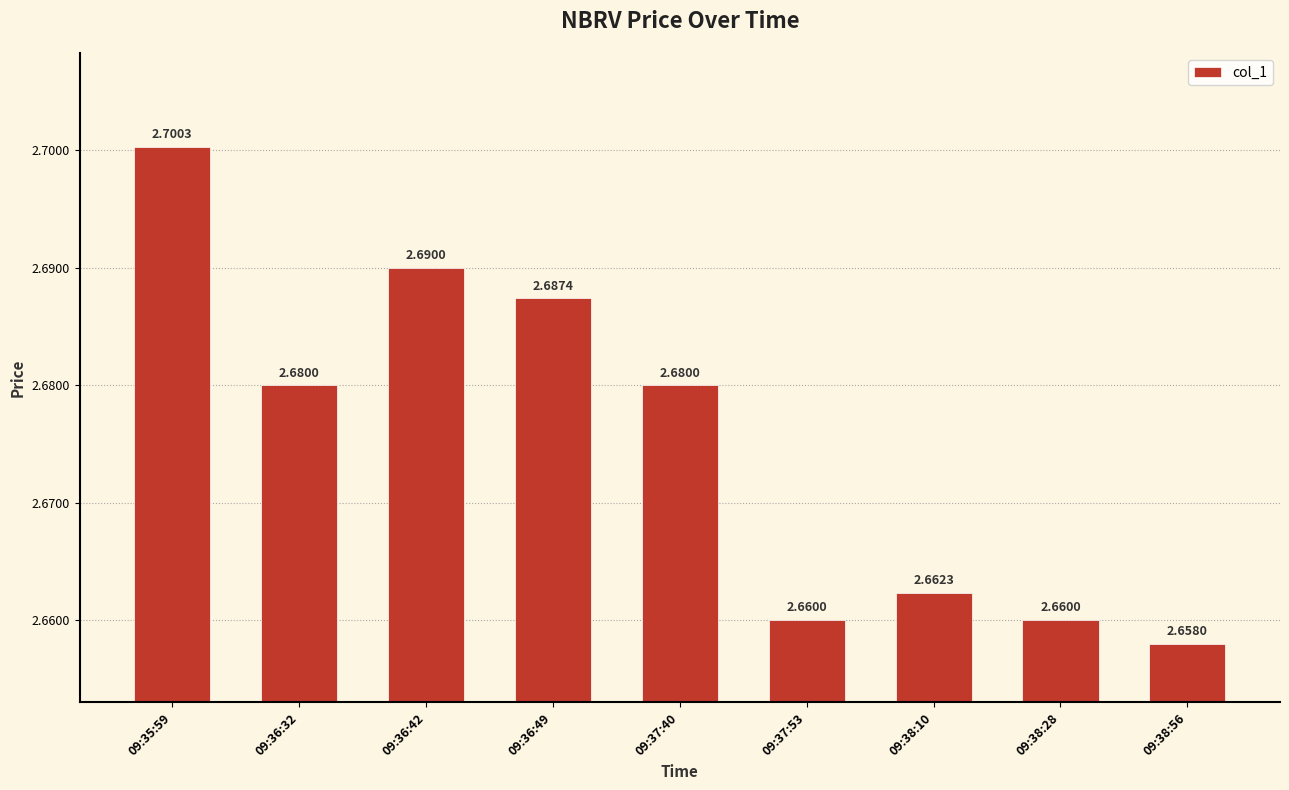

What is the sum of all values?

24.1